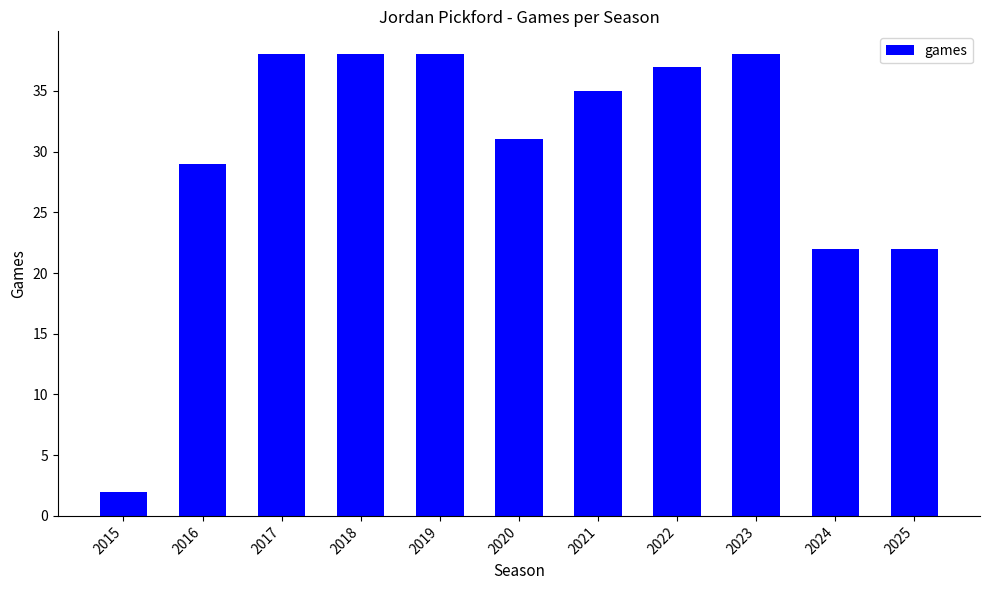

What is the difference between the maximum and minimum values?

36